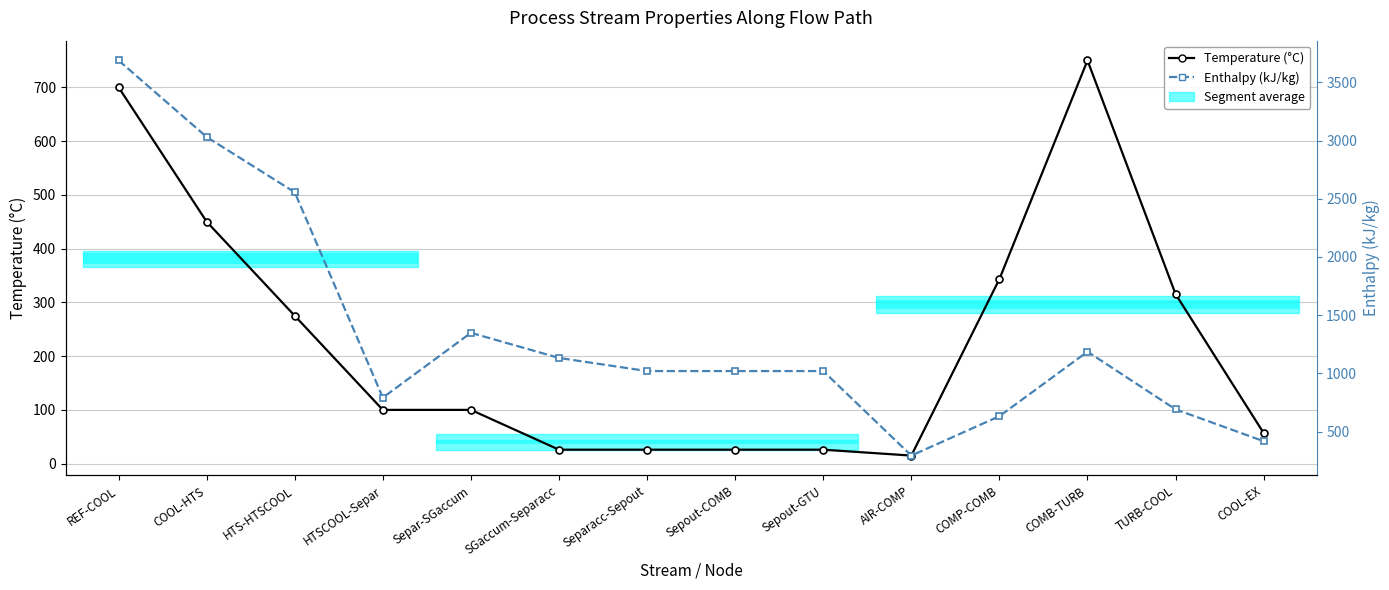

Which label corresponds to the largest value in the chart?

REF-COOL